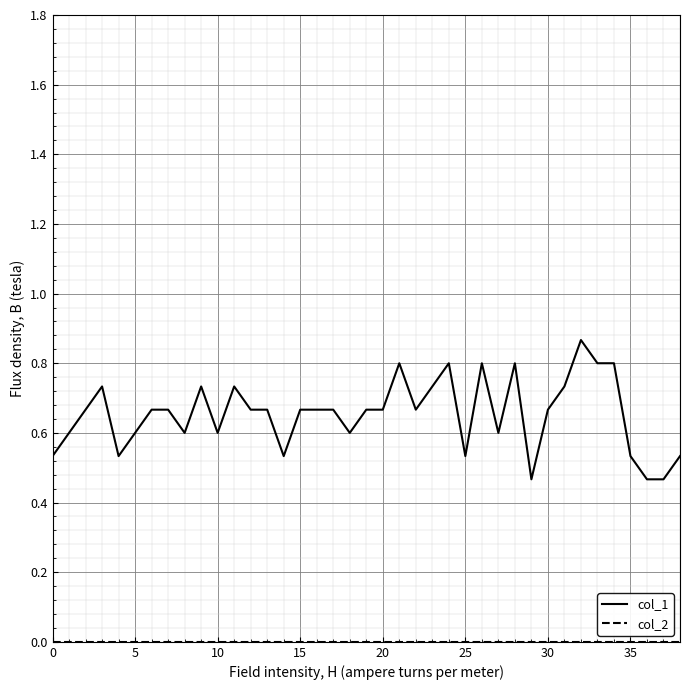

Which series has the largest range (max minus min)?

col_1